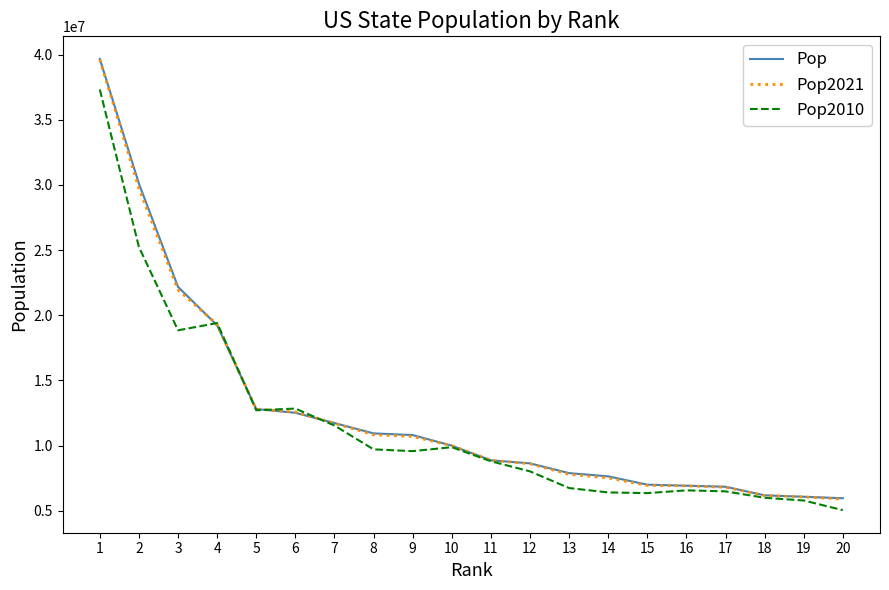

What is the greatest value displayed?

39664128